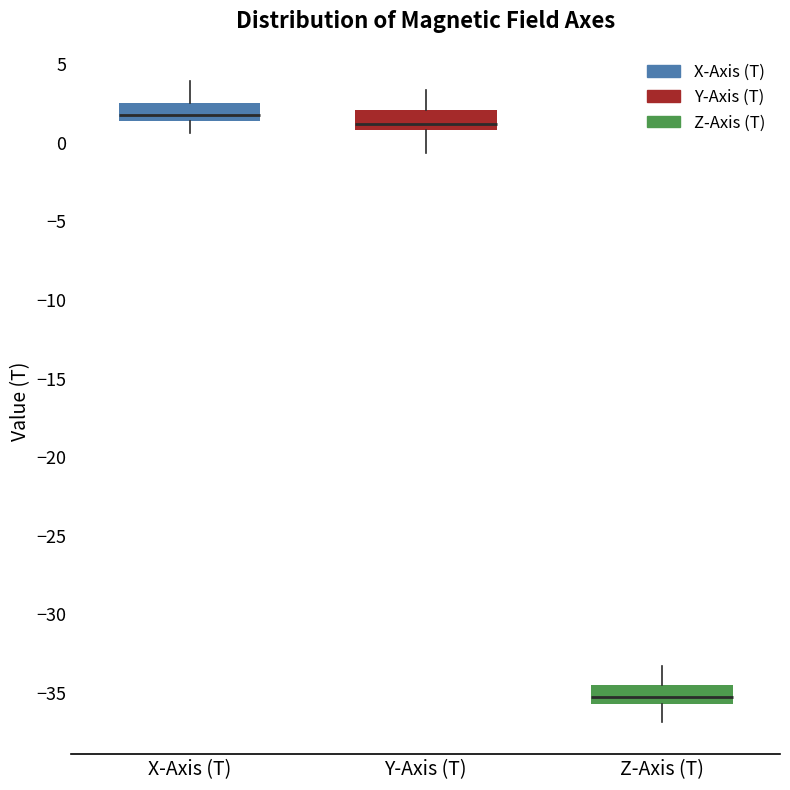

Reading left to right, read every box against the y-axis: the position of its median line, the range the box covers, and the ends of its whiskers. The values are not printed on the chart, so give them approximately, as read against the axis.

X-Axis (T): median 2.0, box 1.5 to 2.5, whiskers 0.5 to 4.0
Y-Axis (T): median 1.0 (just above the box's lower edge), box 1.0 to 2.0, whiskers -0.5 to 3.5
Z-Axis (T): median -35.0, box -35.5 to -34.5, whiskers -37.0 to -33.5